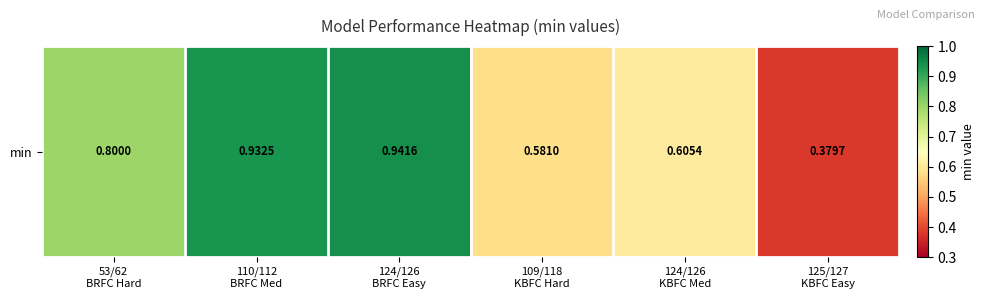

What is the change in value from 53/62
BRFC Hard to 110/112
BRFC Med?

+0.1